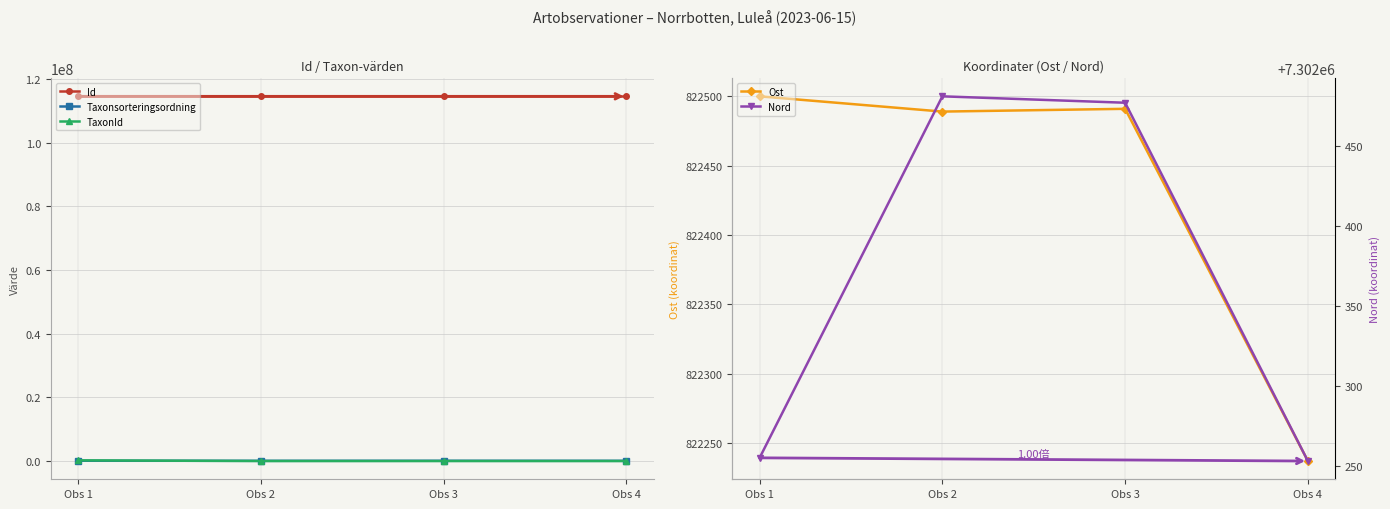

How many lines are shown in the chart?

5